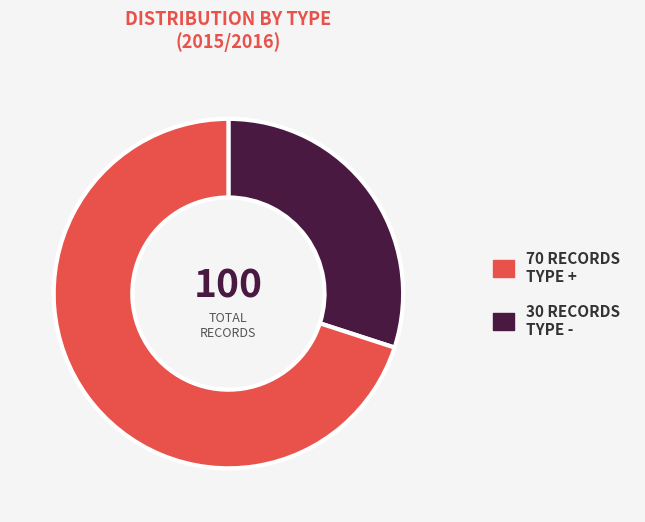

Is there any slice that represents more than half of the pie?

Yes